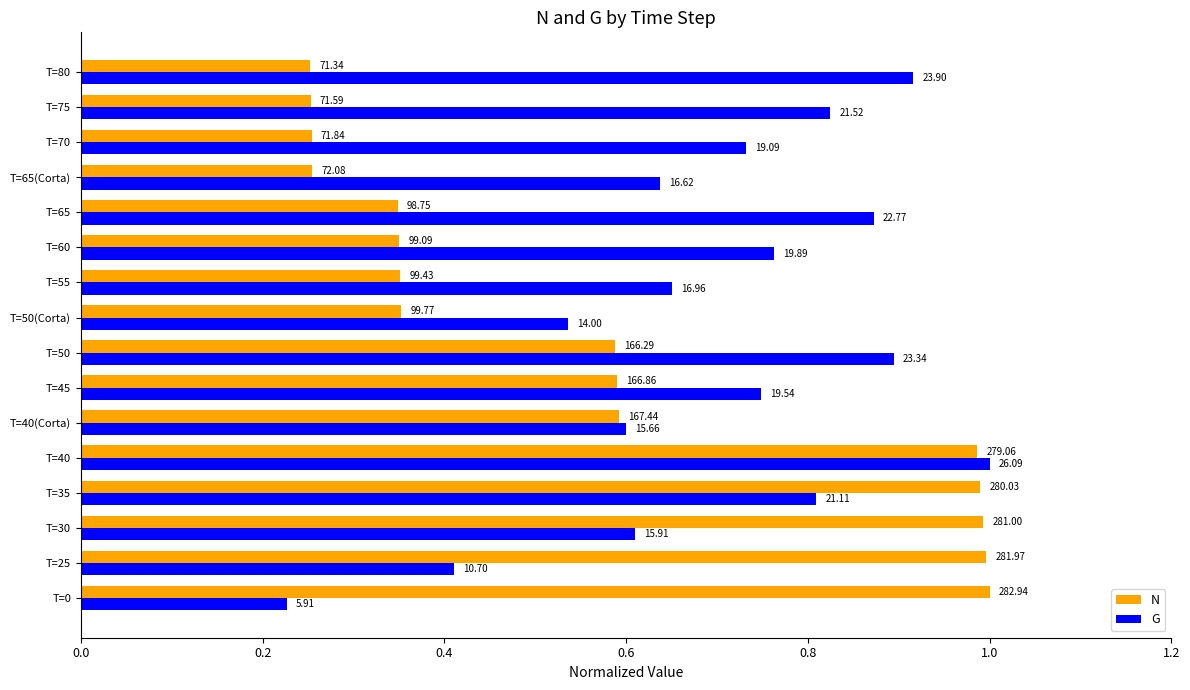

What are all the series names shown in the legend?

N, G